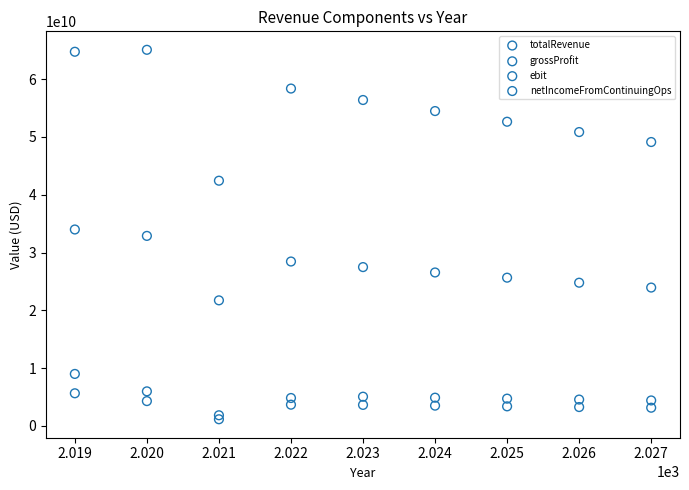

Which series contains the highest Y value?

totalRevenue